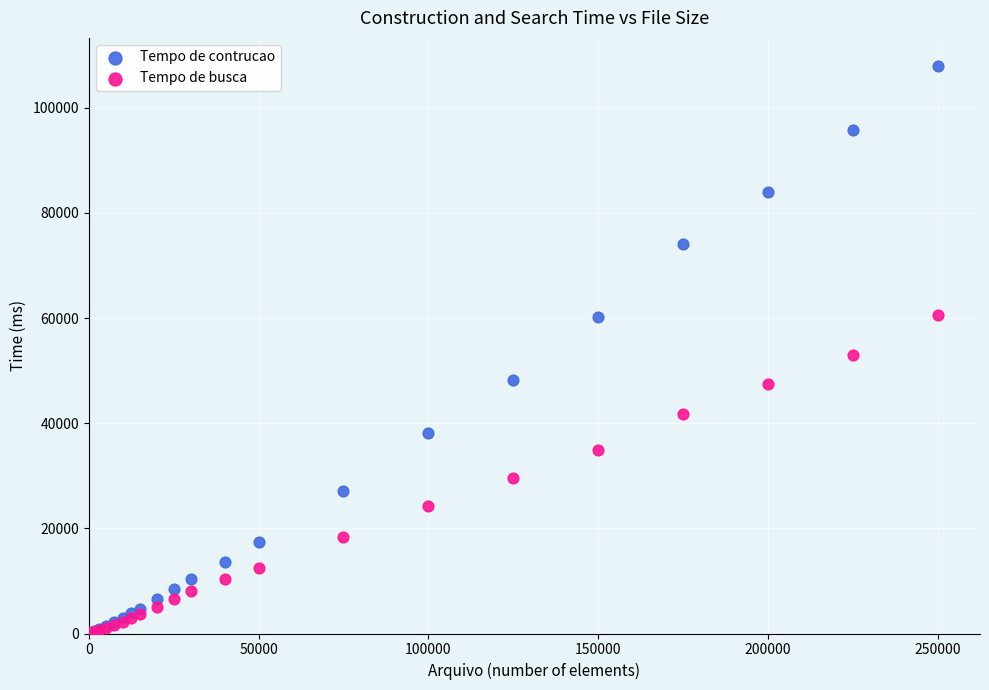

What are all the series names shown in the legend?

Tempo de contrucao, Tempo de busca